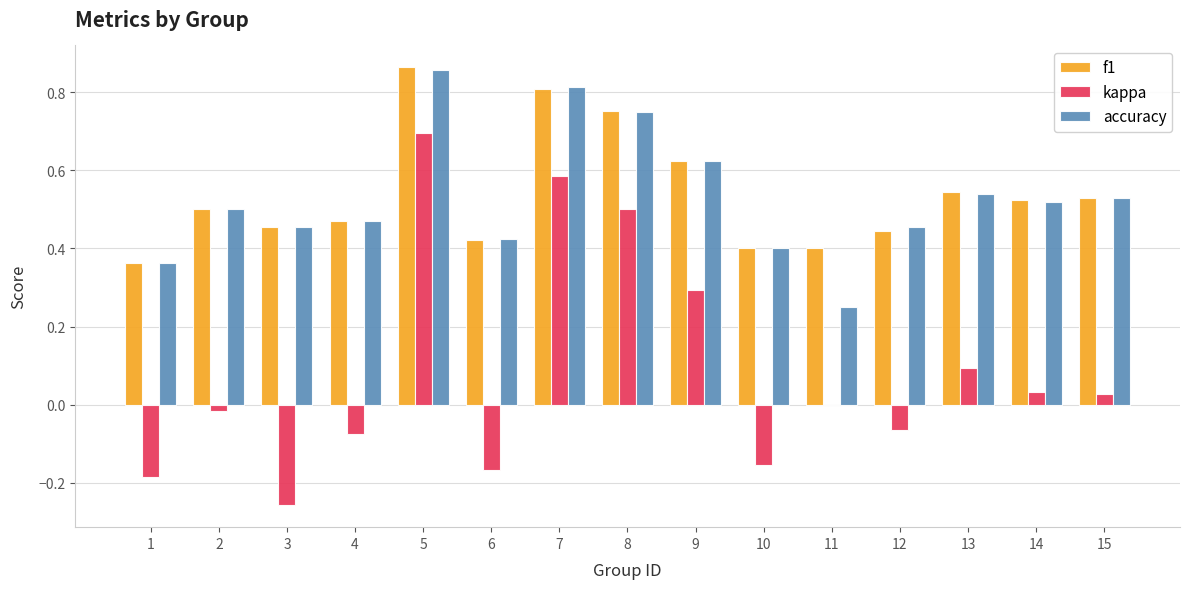

What is the sum of all accuracy values?

7.9